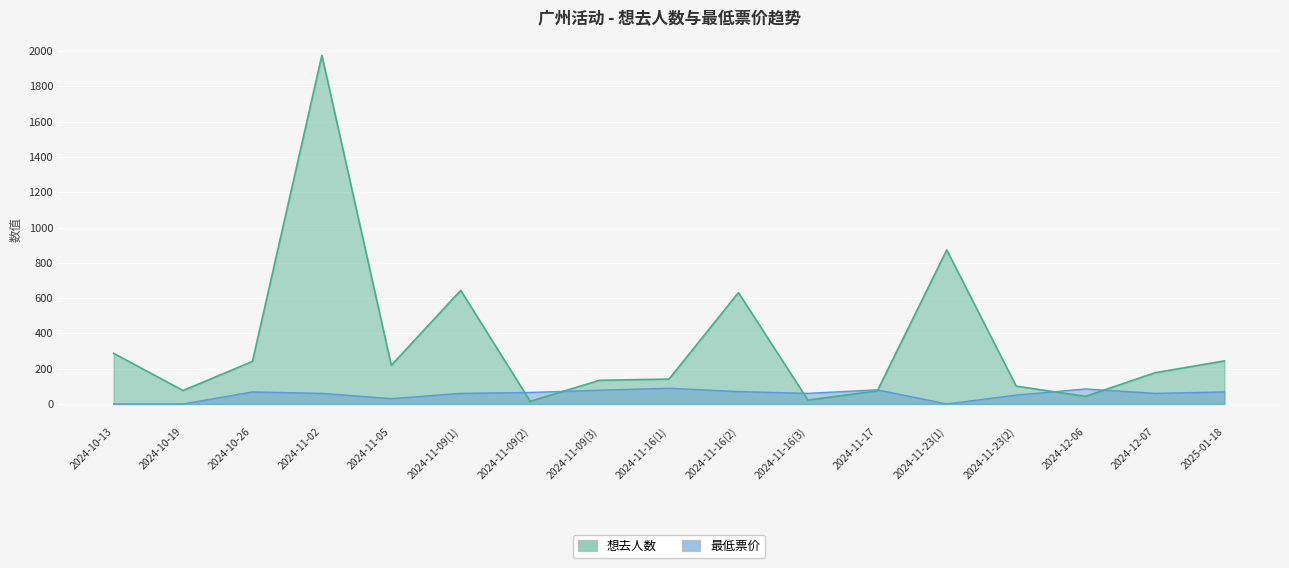

What is the average value of the 最低票价 series?

54.3